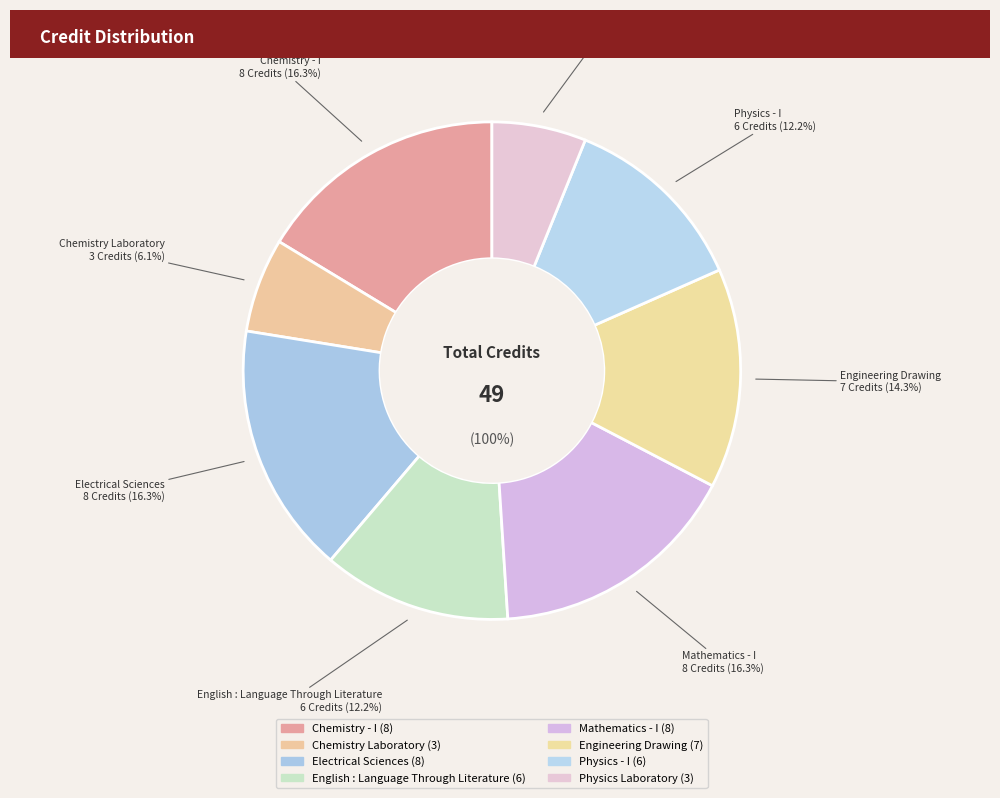

Which slice is the largest?

Chemistry - I